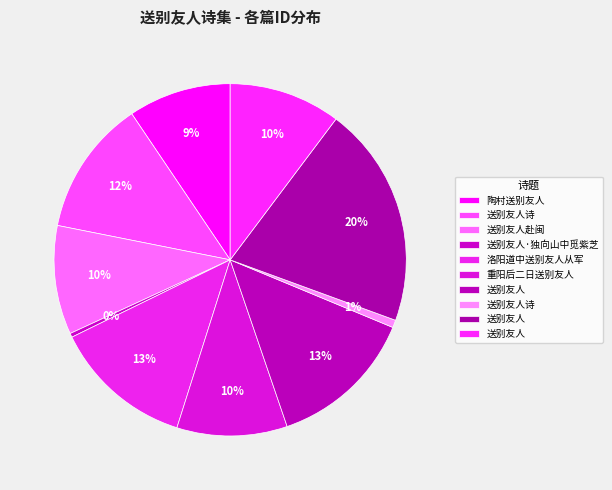

How many segments does this pie chart have?

10